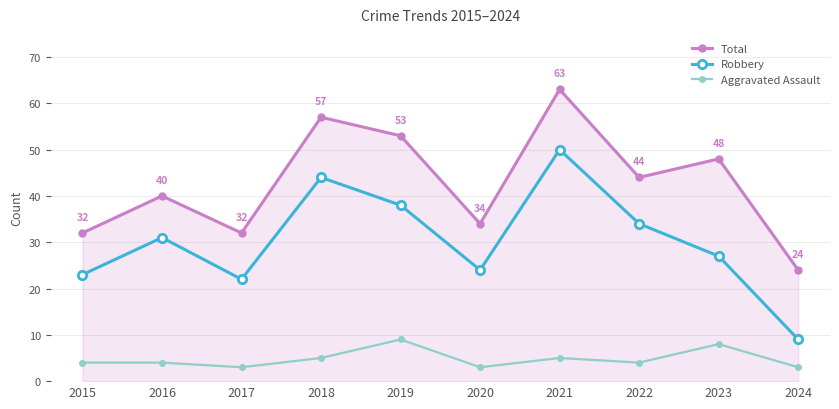

At how many categories does at least one series exceed 62?

1